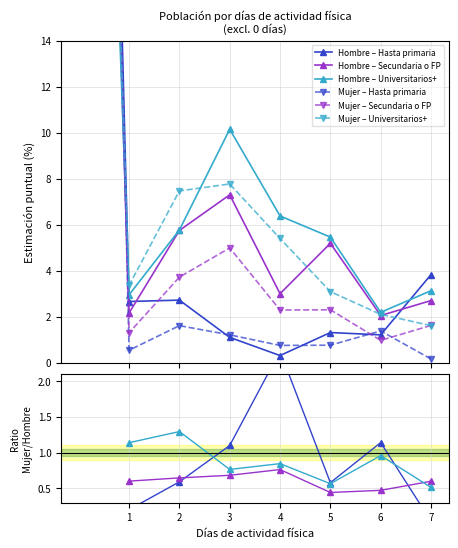

The Universitarios+ series shows 4.5 at 1. True or false?

False